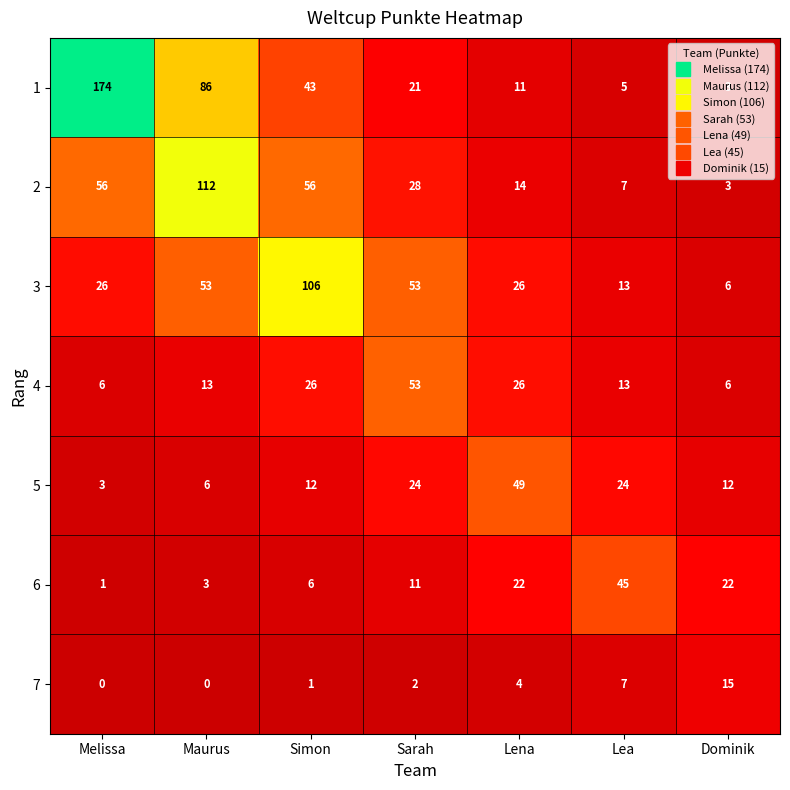

What is the difference between the maximum and second lowest values in the 6 series?

42